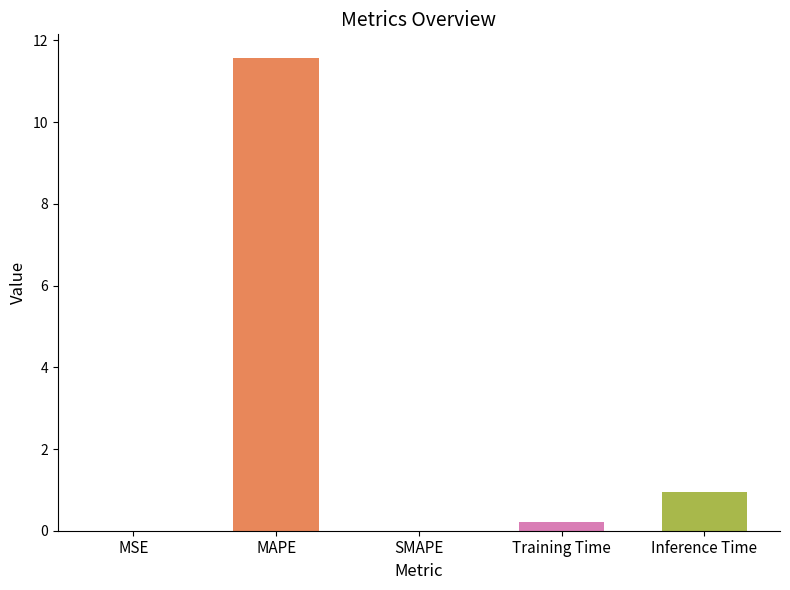

What is the sum of all values?

12.7